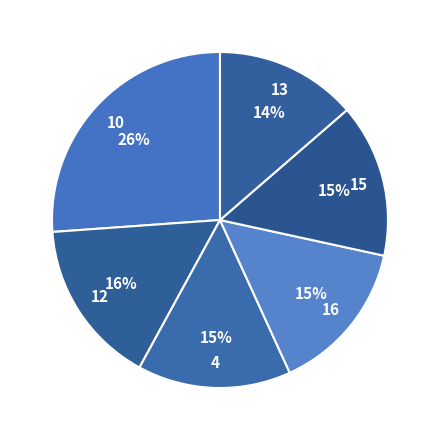

What percentage is the 10 slice, to the nearest percent?

26%